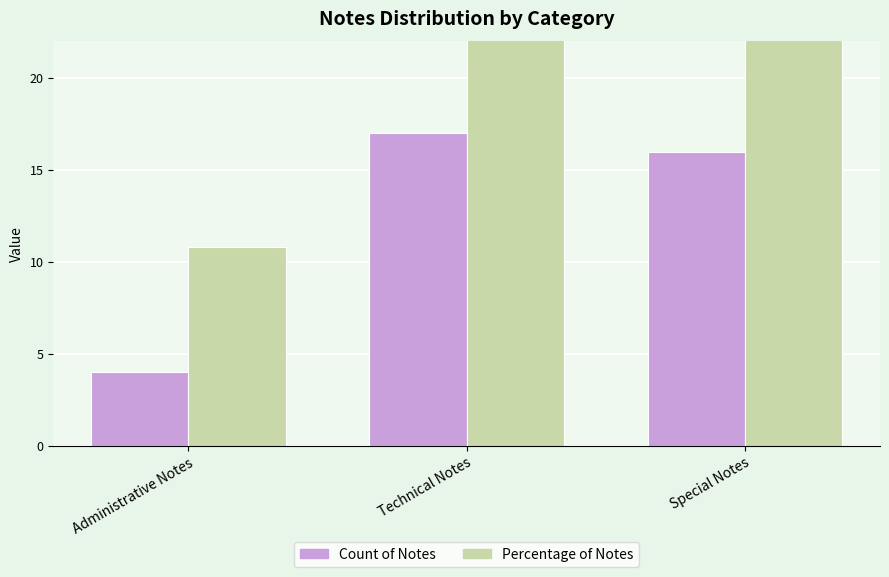

Reading left to right, list all the values displayed in this chart.

Count of Notes: 4.0	17.0	16.0
Percentage of Notes: 10.8	45.9	43.2